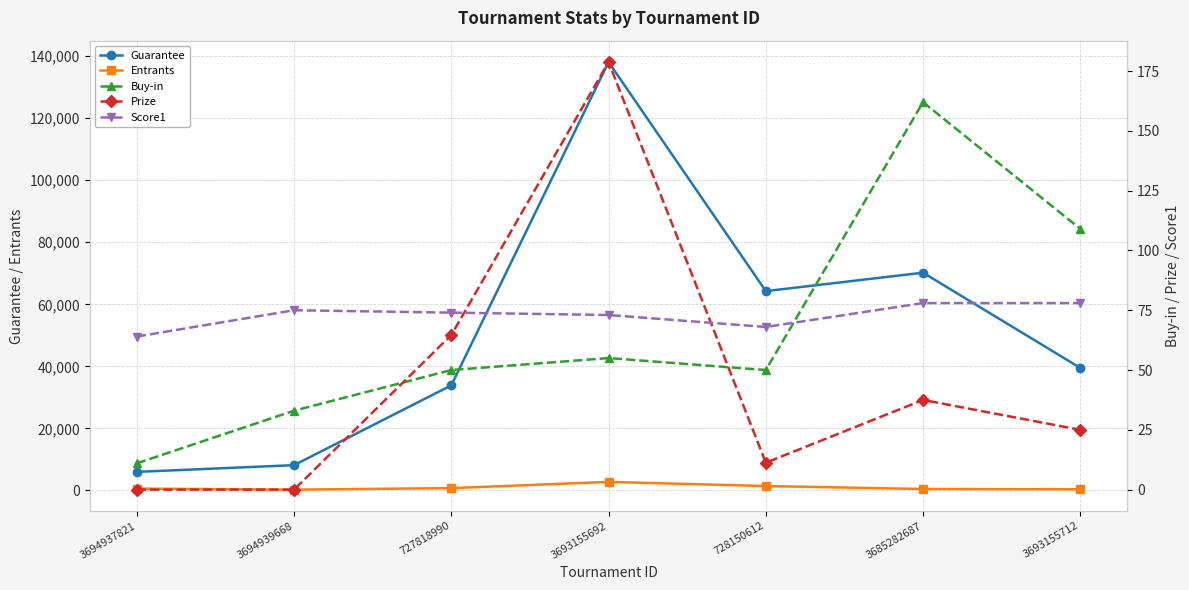

Reading left to right, what are all the values shown in this chart?

Guarantee: 3694937821=5988.0	3694939668=8160.0	727818990=33885.0	3693155692=138100.0	728150612=64260.0	3685282687=70200.0	3693155712=39500.0
Entrants: 3694937821=611.0	3694939668=272.0	727818990=753.0	3693155692=2762.0	728150612=1428.0	3685282687=468.0	3693155712=395.0
Buy-in: 3694937821=11.0	3694939668=33.0	727818990=50.0	3693155692=55.0	728150612=50.0	3685282687=162.0	3693155712=109.0
Prize: 3694937821=0.0	3694939668=0.0	727818990=64.6	3693155692=178.8	728150612=11.2	3685282687=37.5	3693155712=25.0
Score1: 3694937821=64.0	3694939668=75.0	727818990=74.0	3693155692=73.0	728150612=68.0	3685282687=78.0	3693155712=78.0